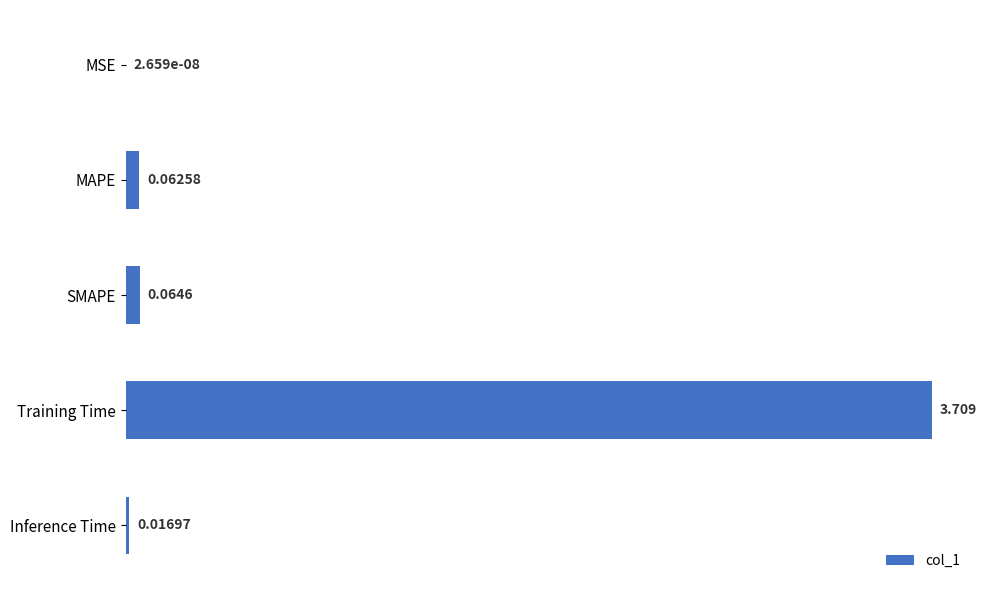

Where is the data nearest to the value 1?

SMAPE